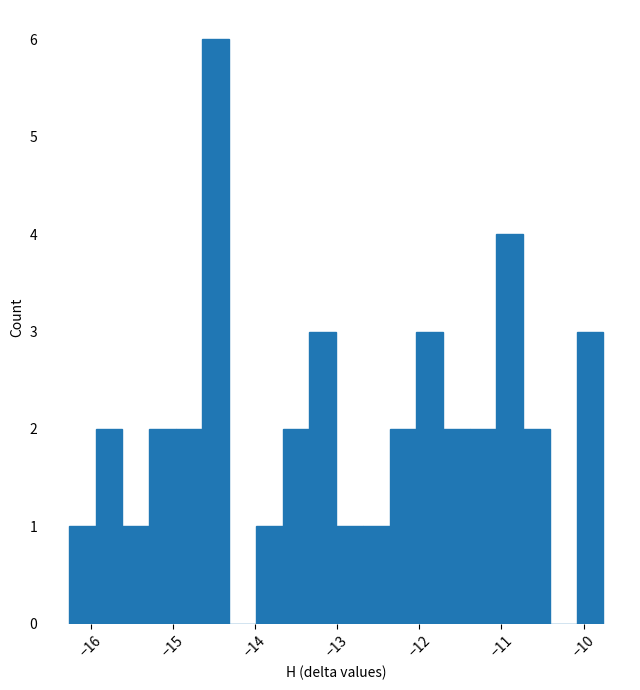

Around what value on the x-axis is the tallest bar? Give the approximate position of its centre, as read against the axis.

-14.5